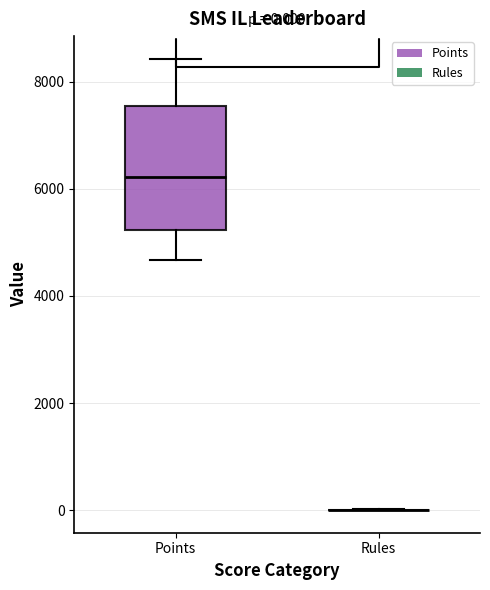

Which box is the tallest, from its lower edge to its upper edge?

Points